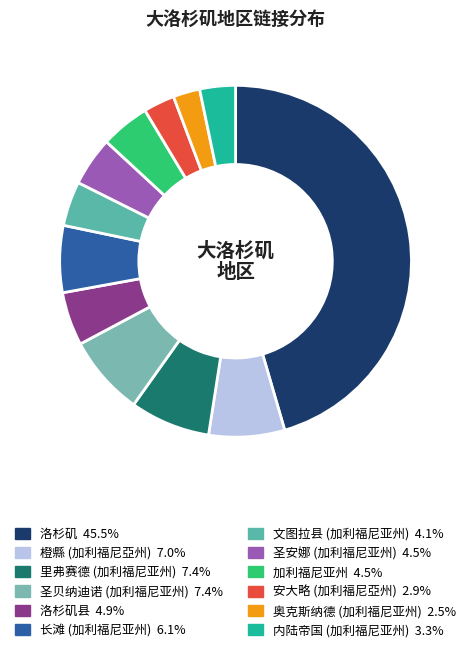

Which slice is the largest?

洛杉矶